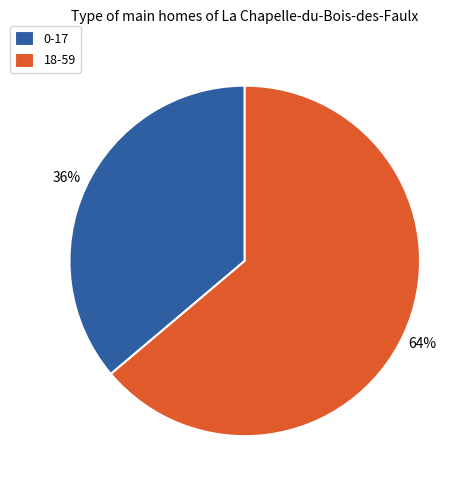

Do 18-59 and 0-17 together represent more than half of the pie?

Yes